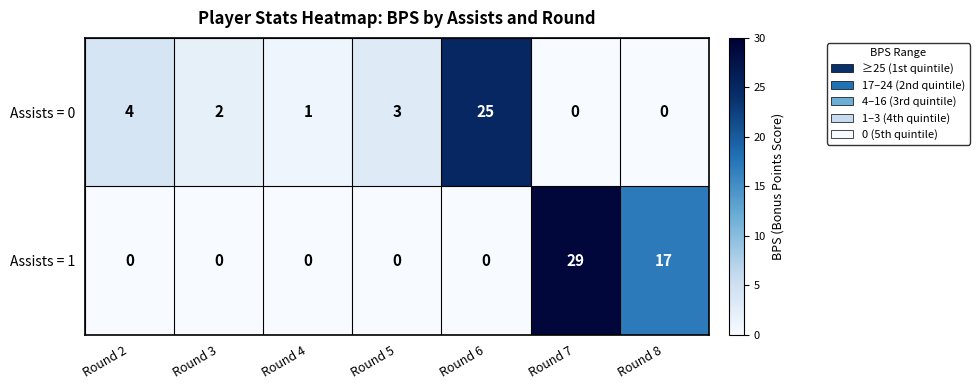

What is the difference between the second highest and minimum values in the Assists = 1 series?

17